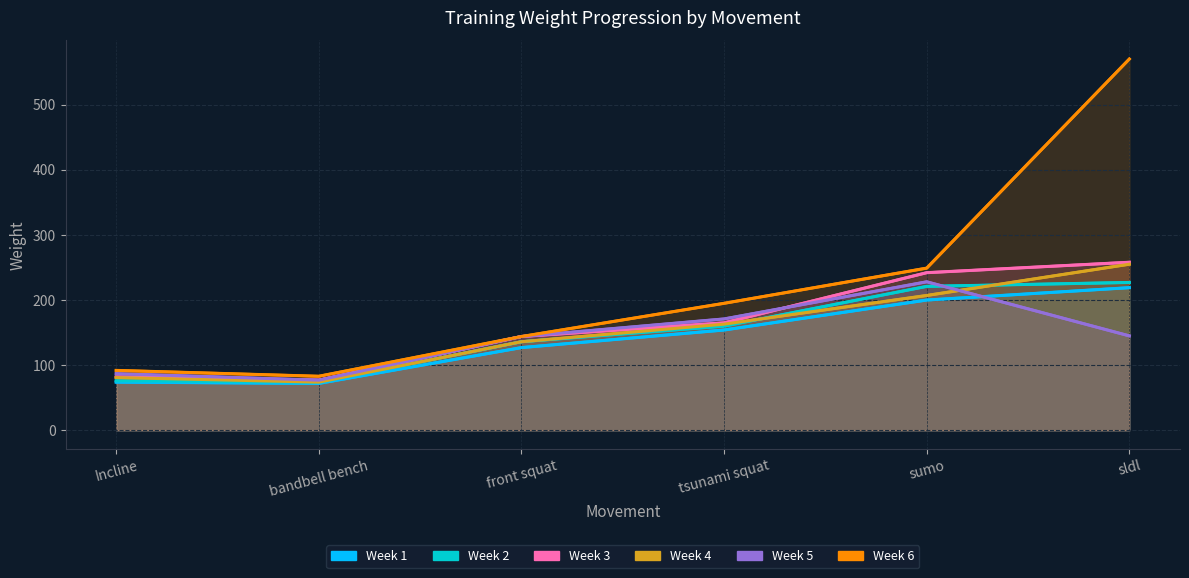

What are all the series names shown in the legend?

Week 1, Week 2, Week 3, Week 4, Week 5, Week 6